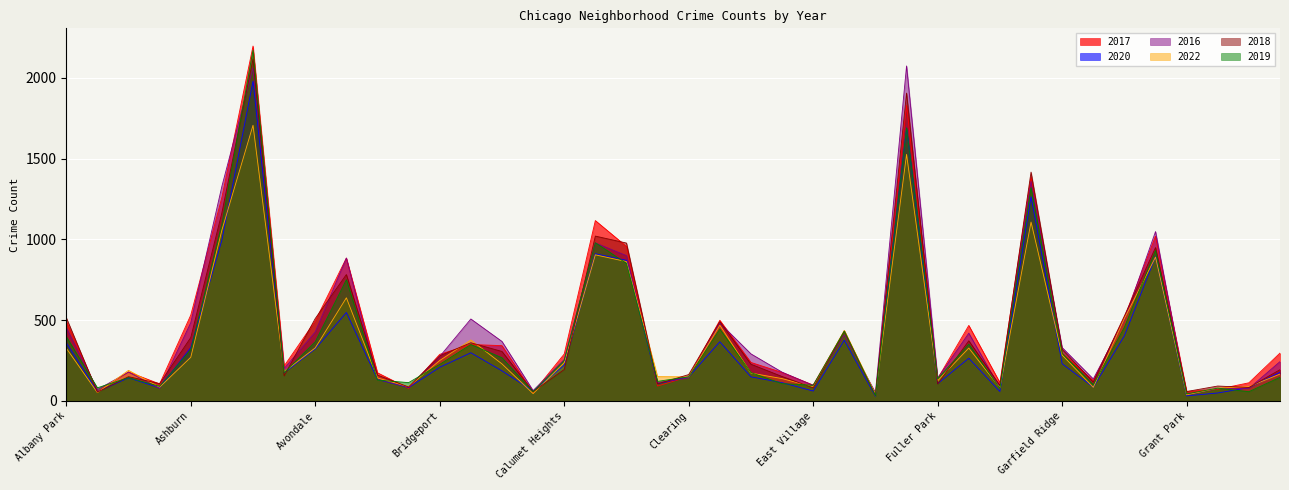

What is the label of the 40th point from the right?

Albany Park